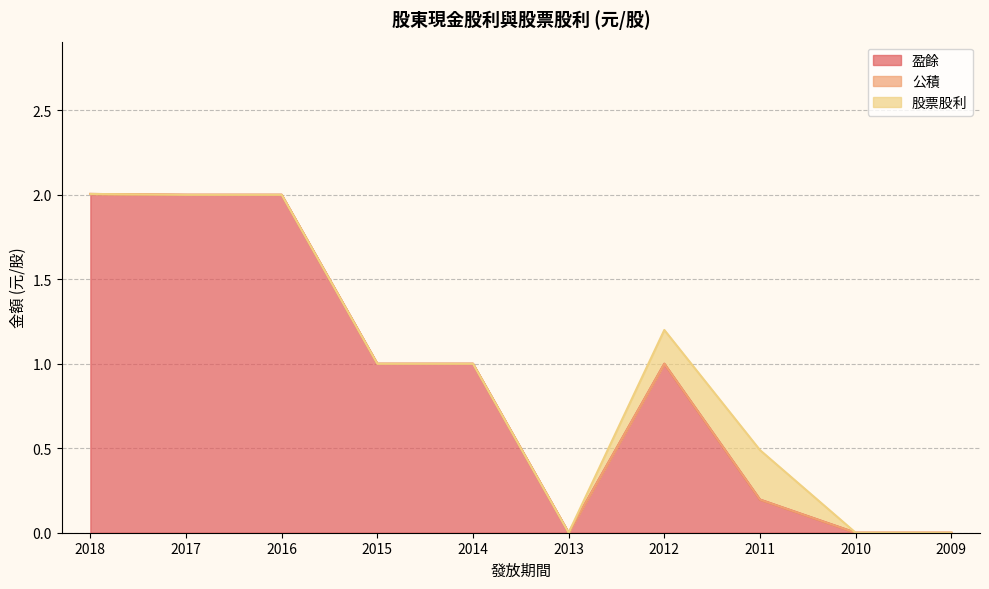

True or false: 盈餘 and 公積 cross at least once.

False